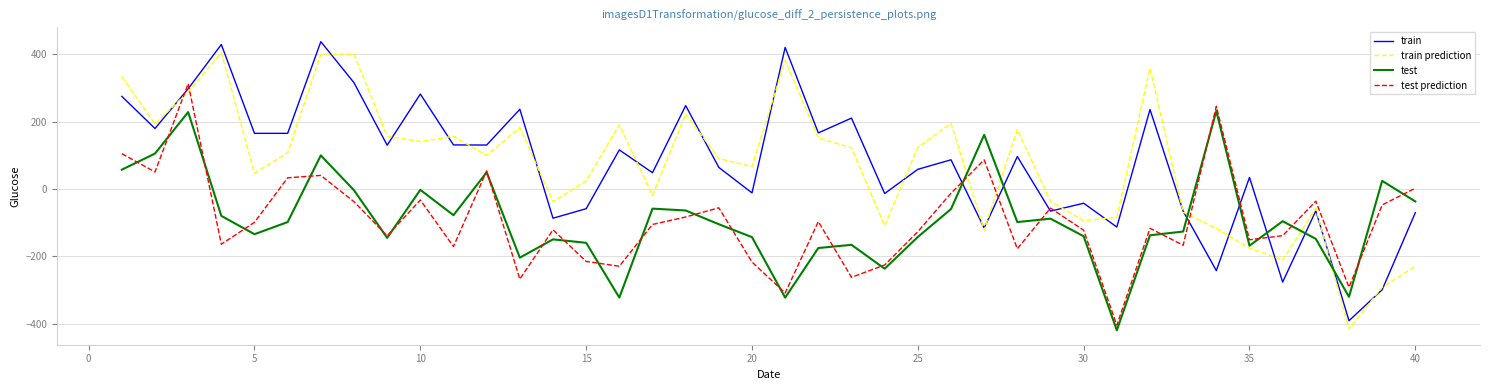

How many intersections are there between train and test?

7